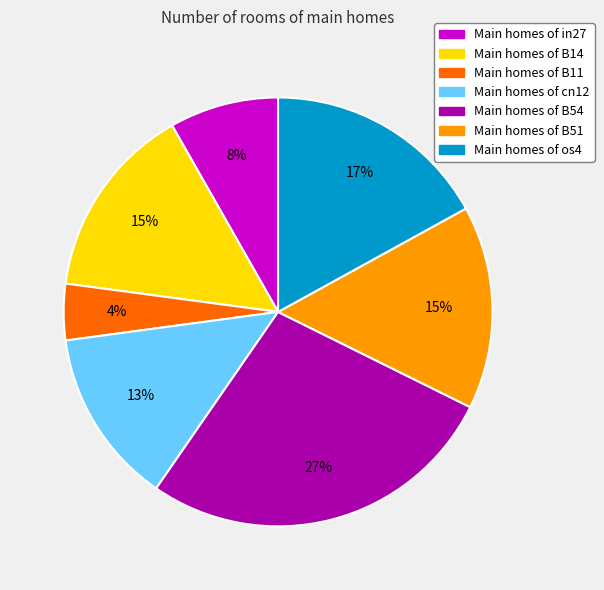

Is there any slice that represents more than half of the pie?

No